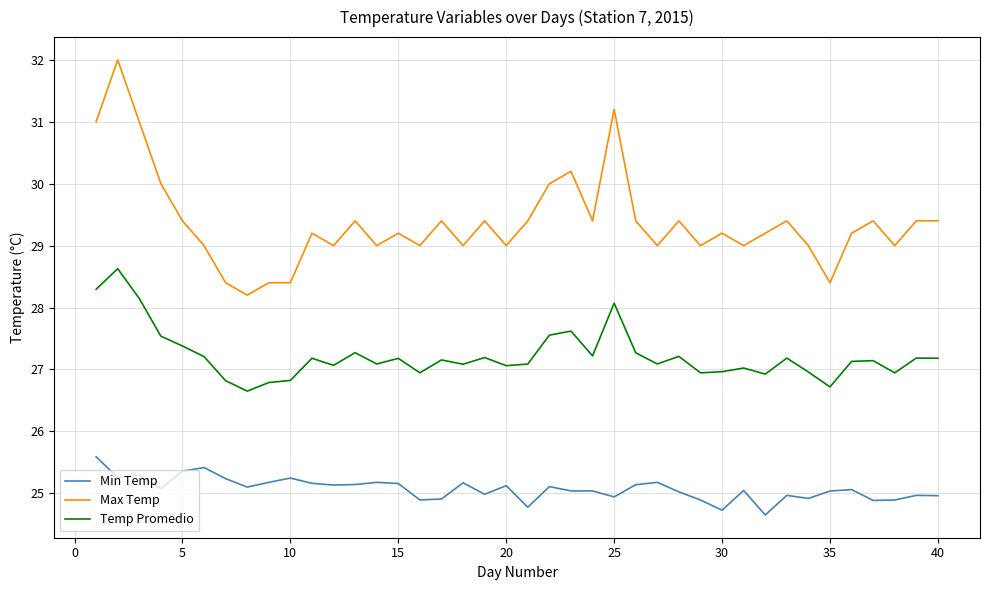

What is the greatest value displayed?

32.0